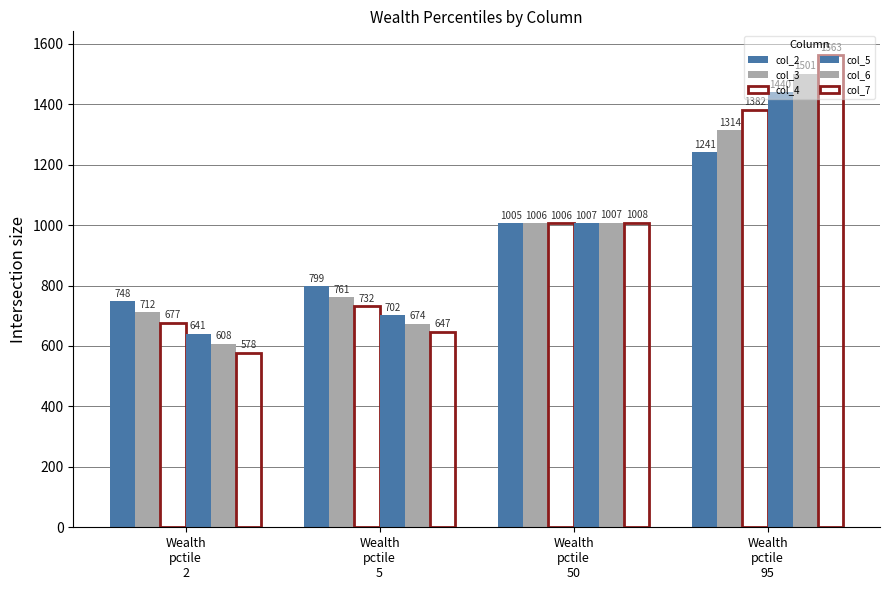

Reading left to right, what are all the values shown in this chart?

col_2: 747.7	798.6	1005.4	1241.1
col_3: 712.5	760.8	1005.8	1313.7
col_4: 677.2	731.8	1006.4	1381.8
col_5: 640.7	701.7	1006.6	1439.6
col_6: 607.9	673.9	1007.2	1501.0
col_7: 577.6	647.5	1008.1	1563.1